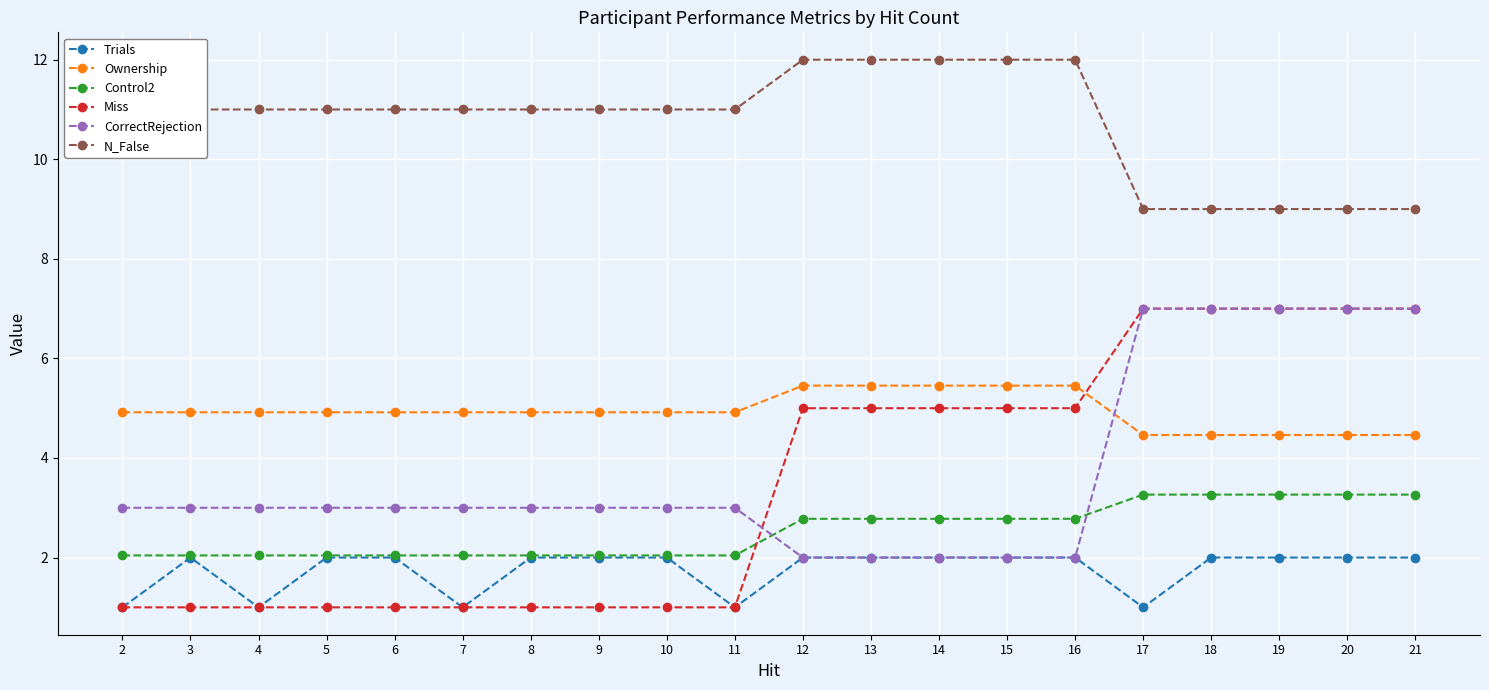

What is the difference between the highest and lowest values at 20?

7.0